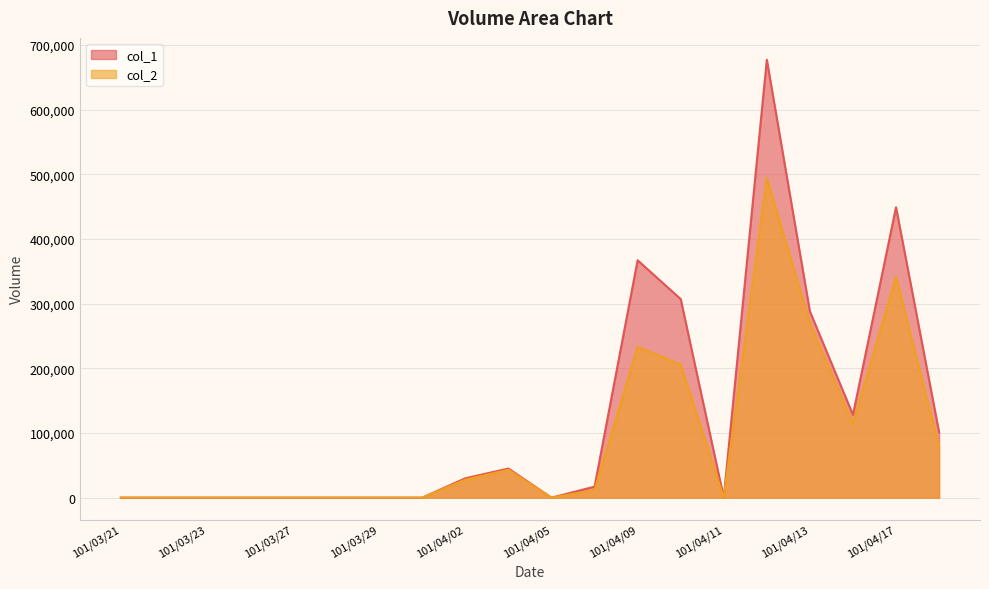

What is the sum of the col_2 values at 101/03/27 and 101/04/13?

270050